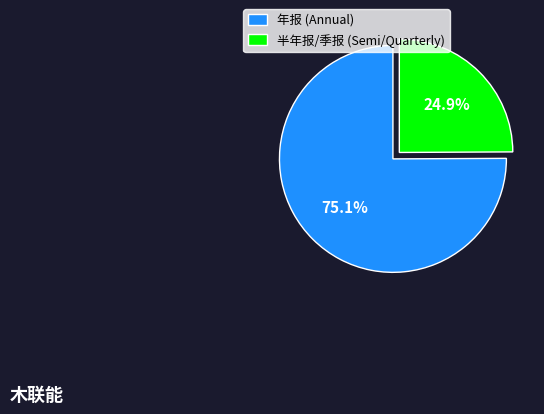

Is there a majority slice in this chart?

Yes